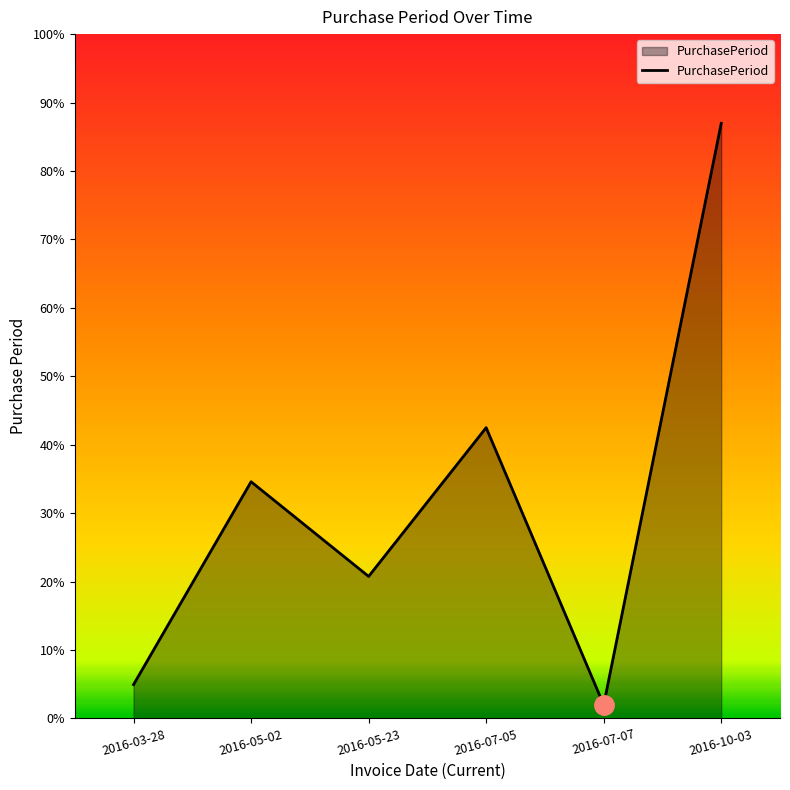

Reading left to right, transcribe all the data shown in this chart.

5	35	21	43	2	88